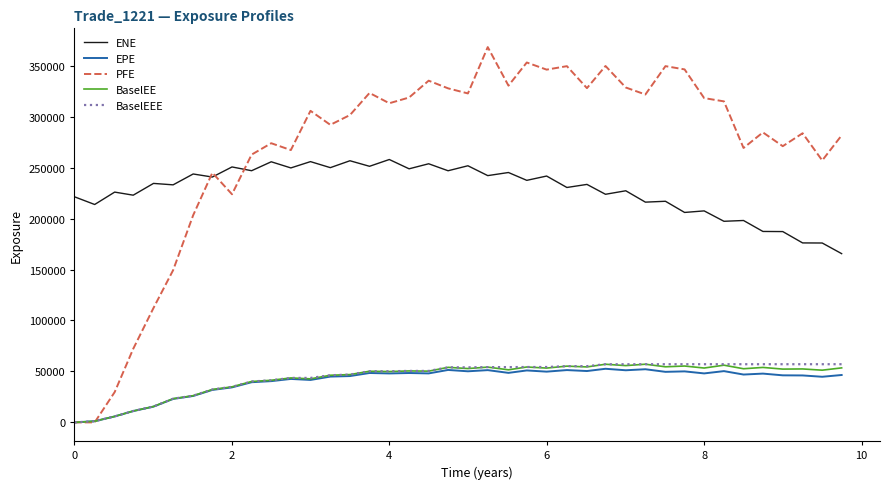

What is the maximum value for ENE?

257977.0